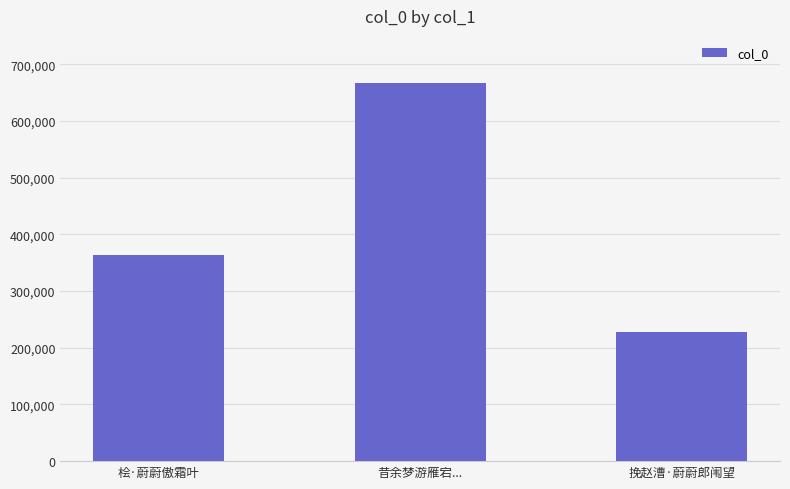

Reading left to right, list all the values displayed in this chart.

桧·蔚蔚傲霜叶=363768	昔余梦游雁宕...=666130	挽赵漕·蔚蔚郎闱望=228583